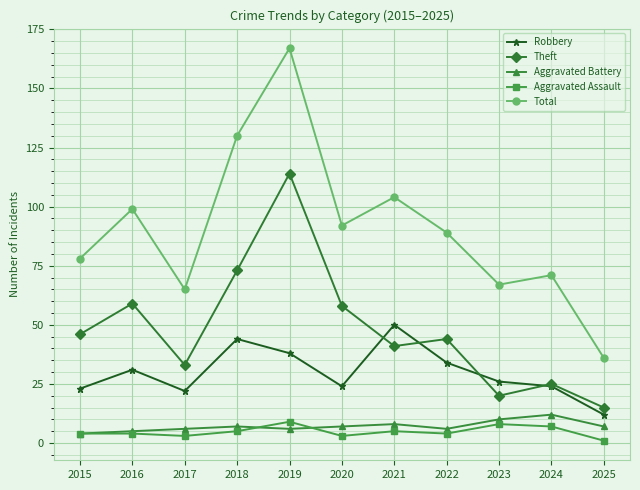

What is the value of the Total point at the 10th from the left?

71